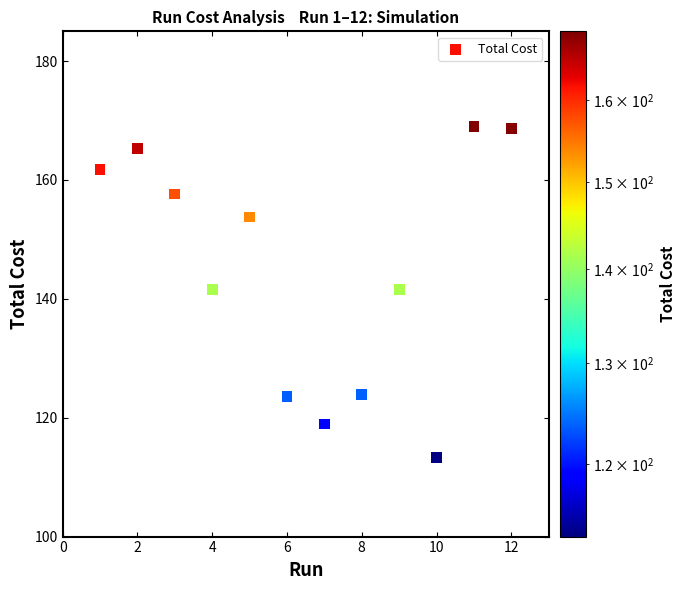

What is the average Y value?

144.9